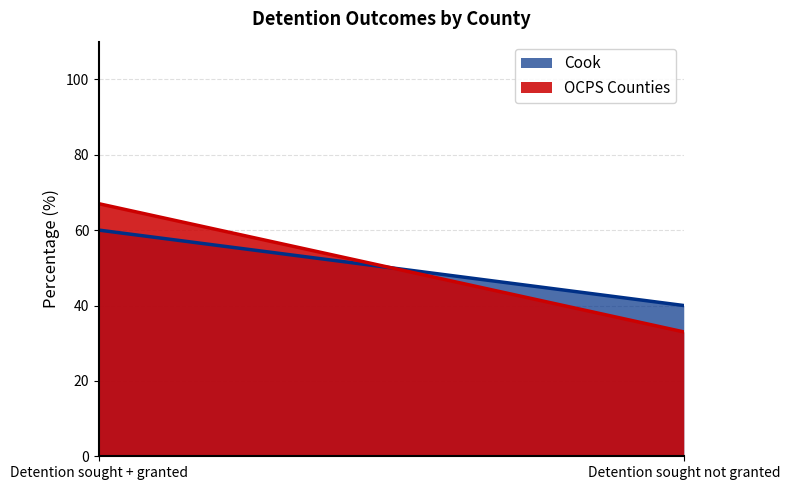

What is the label of the 2nd point from the left?

Detention sought not granted